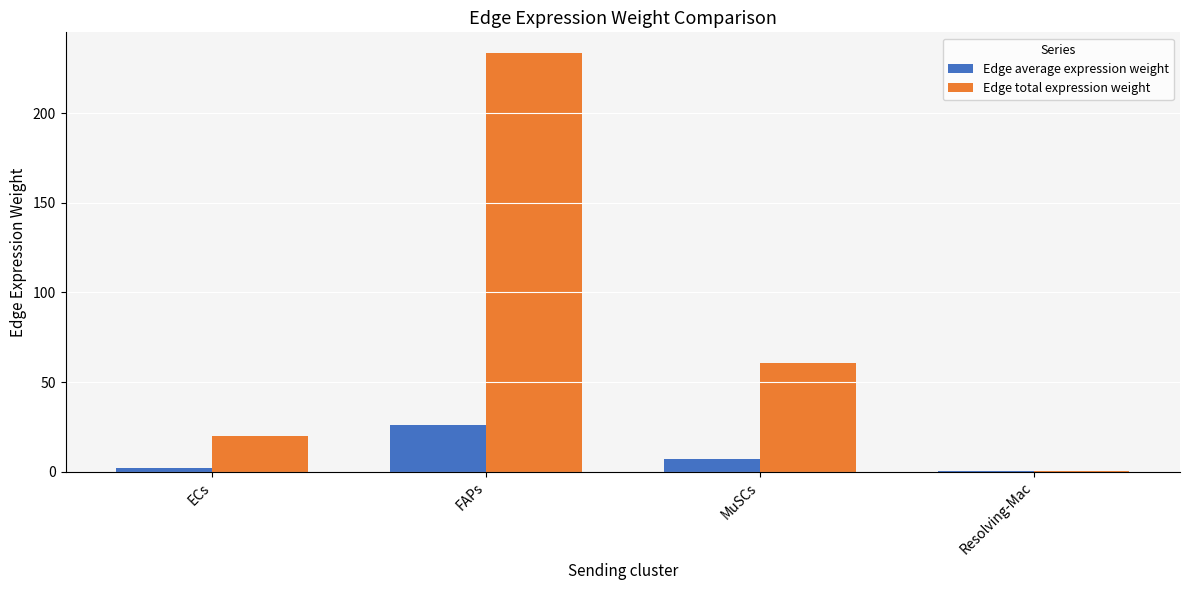

How many values in the Edge total expression weight series exceed 60?

2